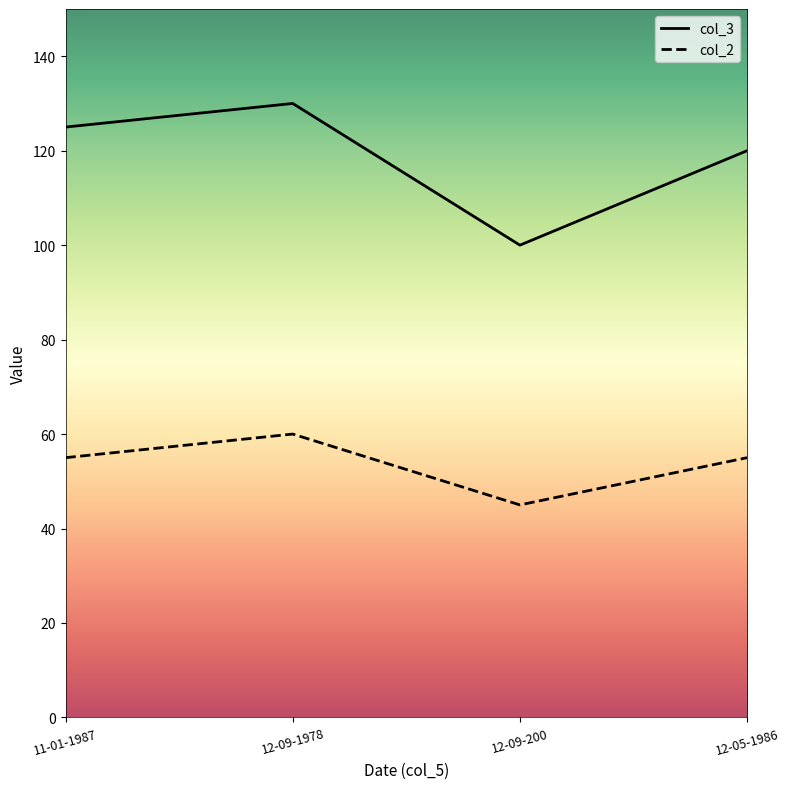

What is the difference between the col_3 values at 12-09-200 and 11-01-1987?

25